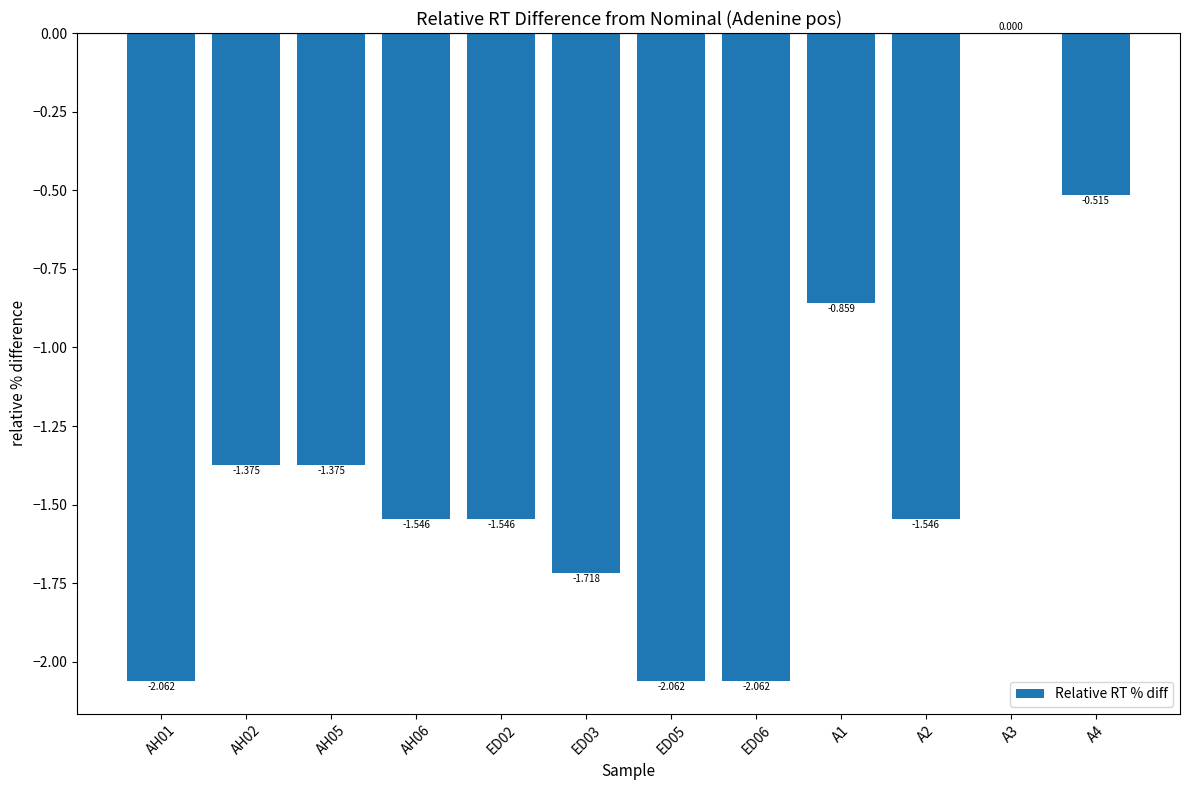

How many data points are above -1?

3